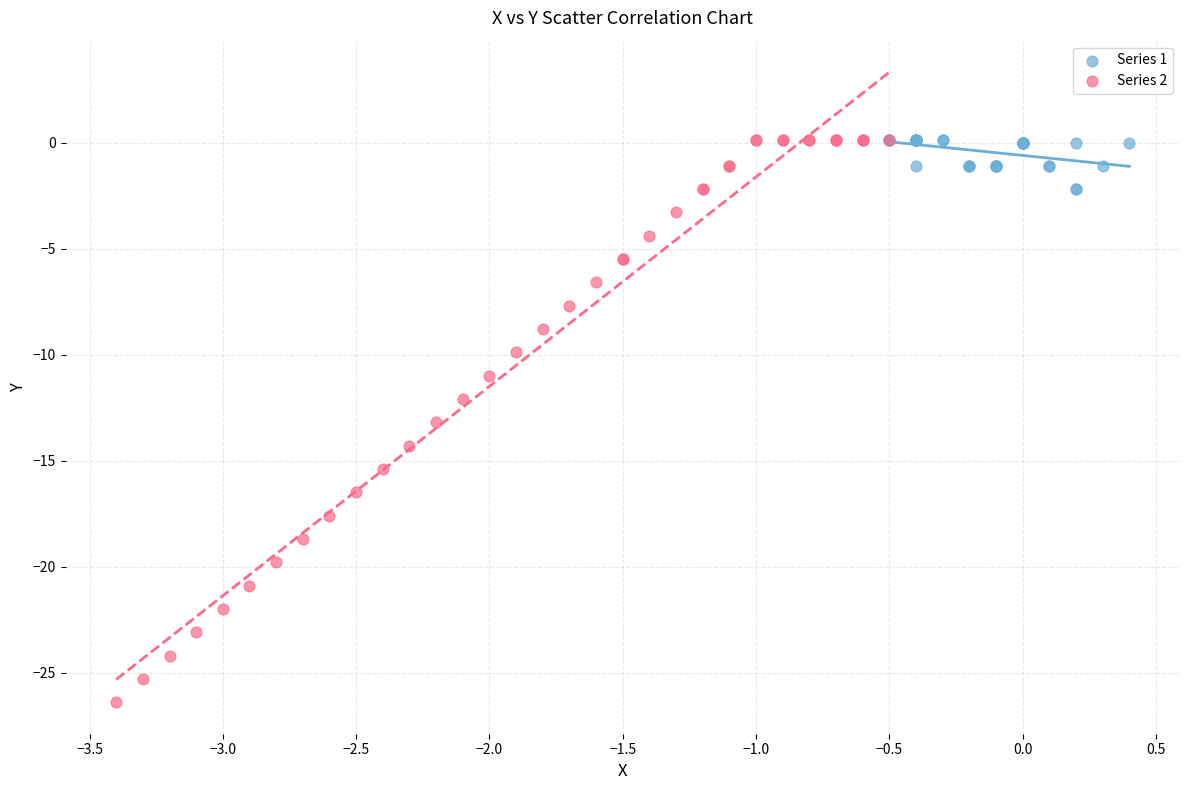

Which series contains the lowest Y value?

Series 2